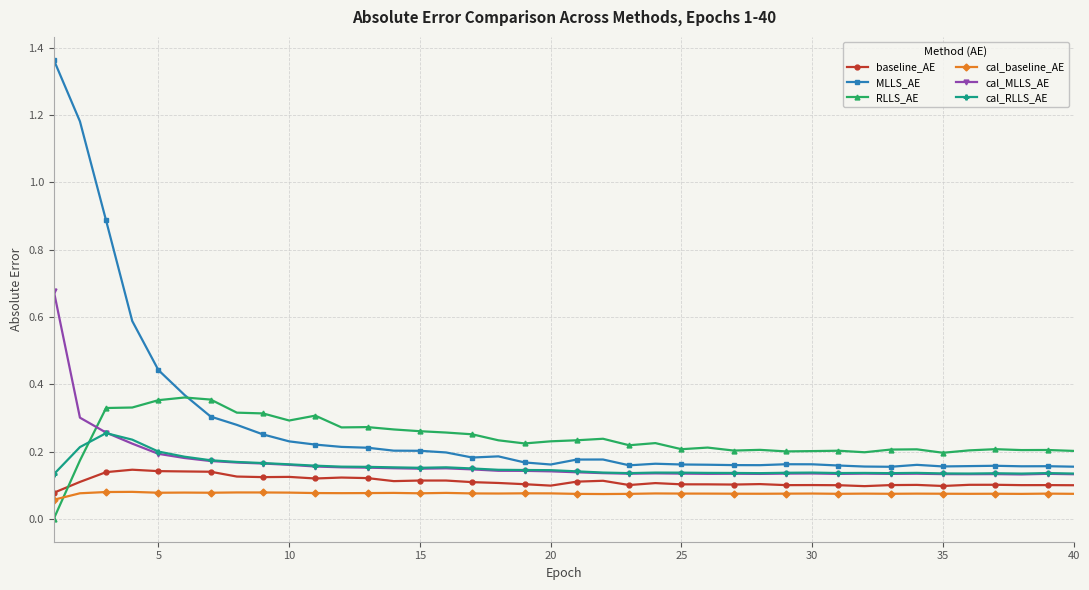

How many categories are shown in the chart?

40